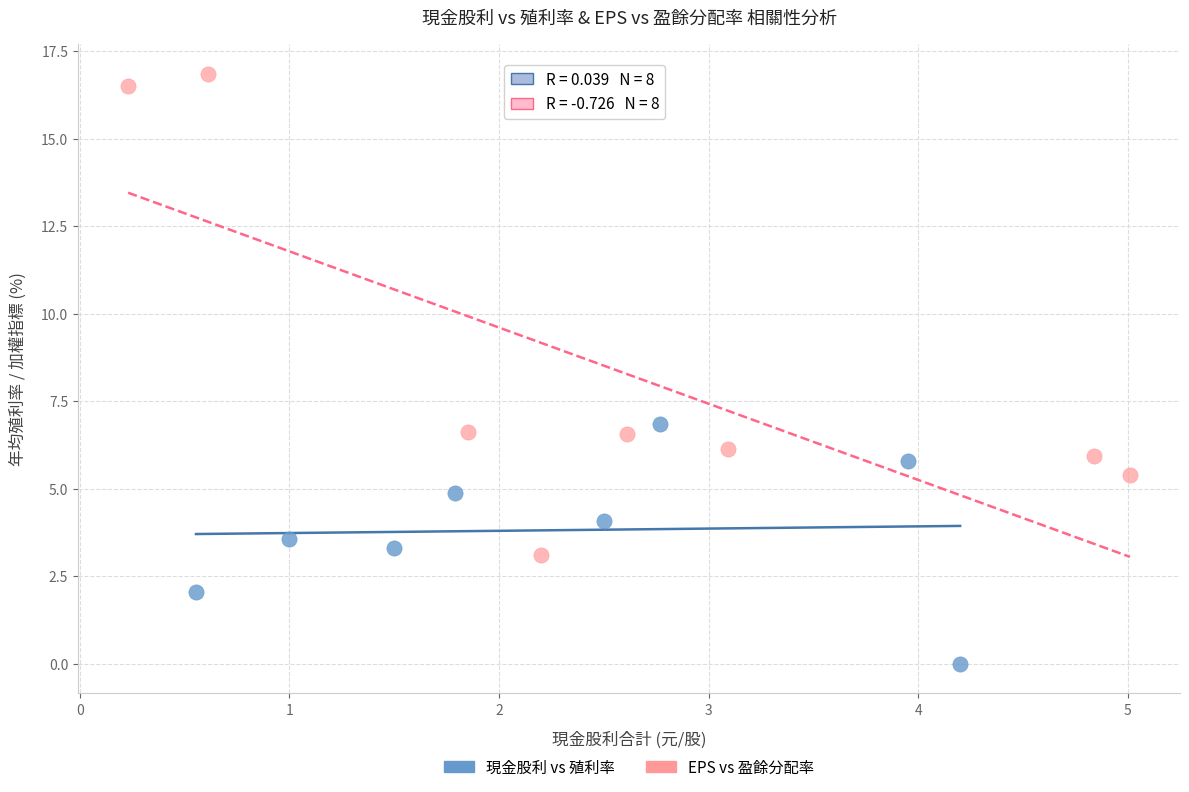

Which series reaches the minimum Y coordinate?

現金股利 vs 殖利率